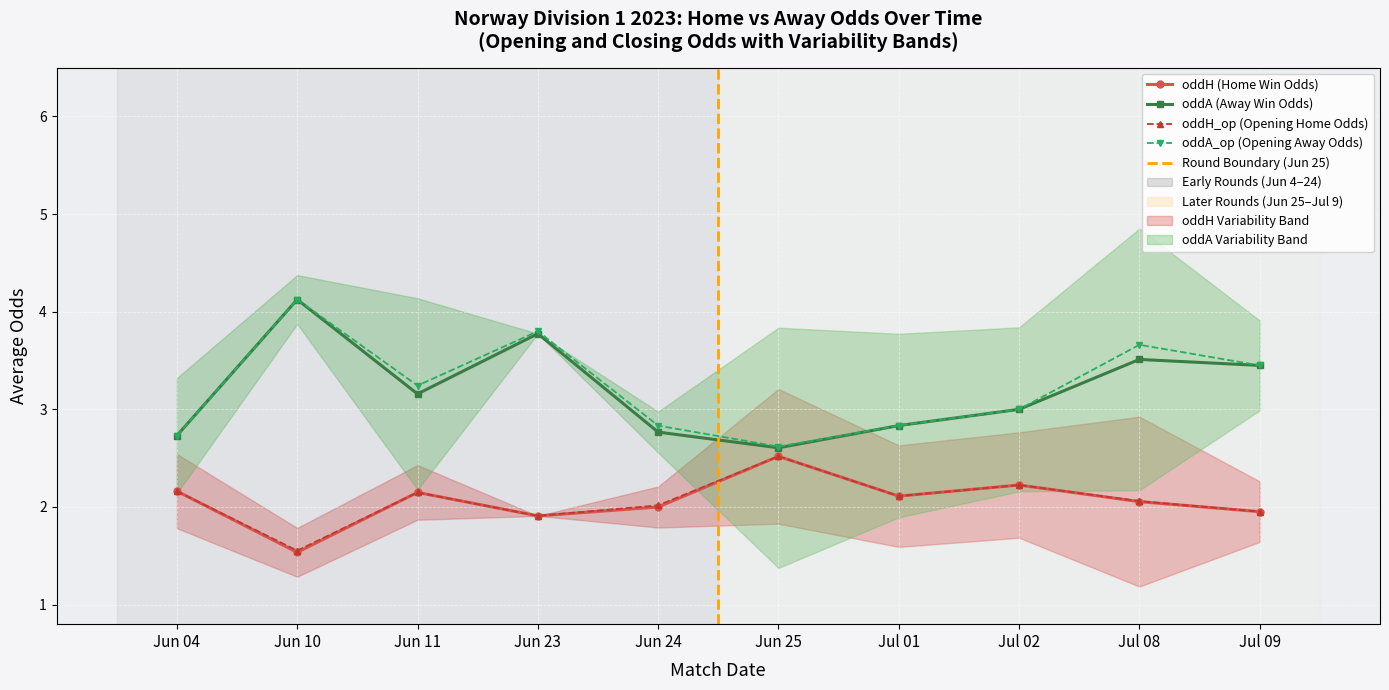

How many distinct data groups are displayed?

4